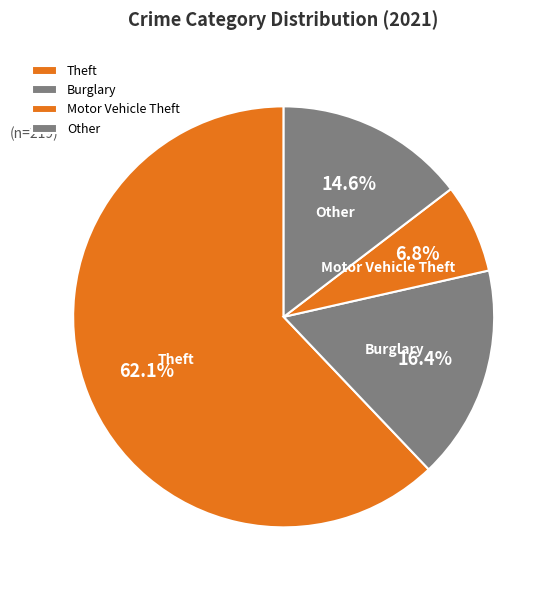

What is the smallest slice in the pie chart?

Motor Vehicle Theft